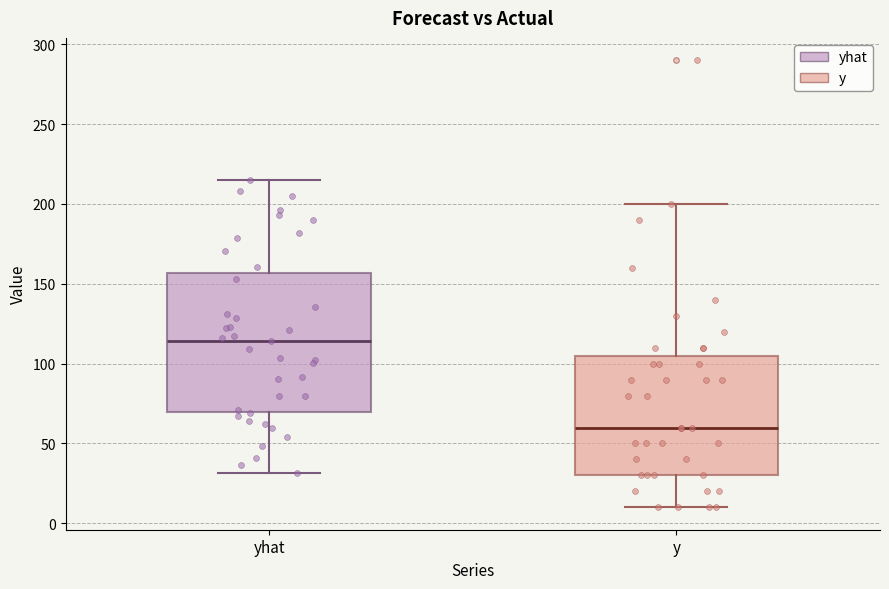

Which box has the highest median line?

yhat